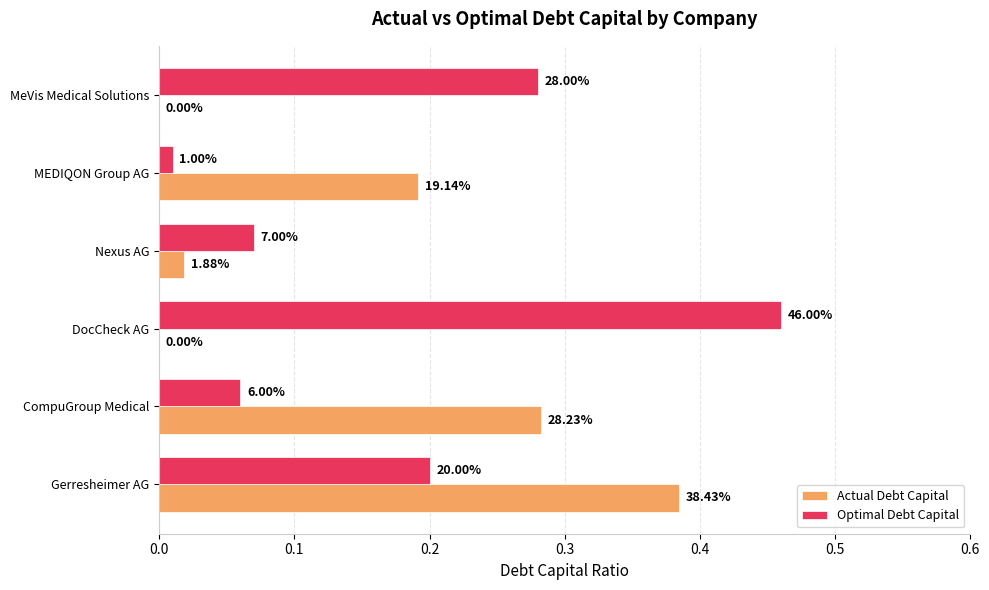

What are all the series names shown in the legend?

Actual Debt Capital, Optimal Debt Capital